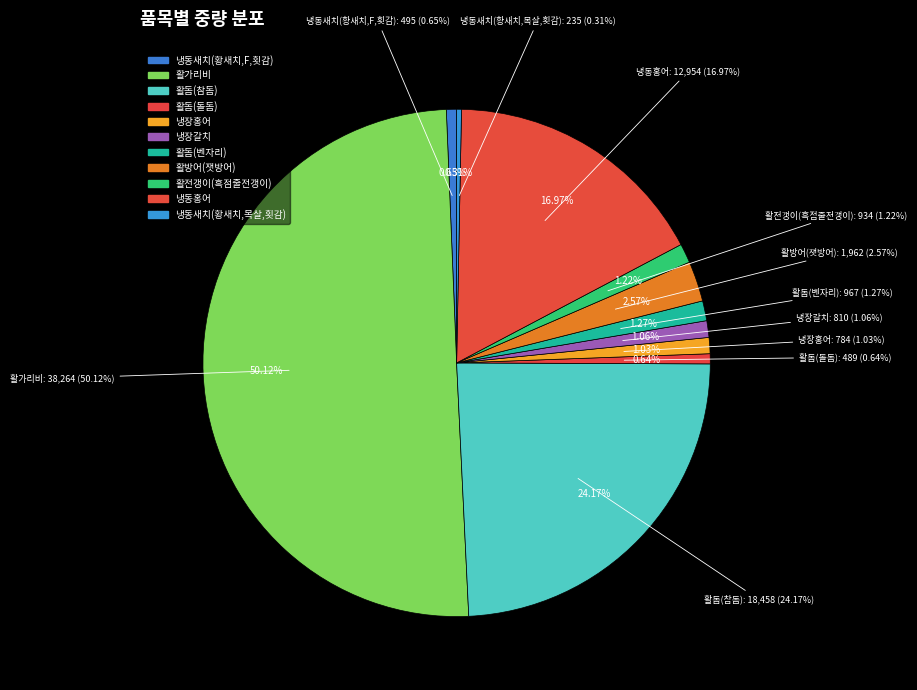

To the nearest percent, what portion does 활돔(돌돔) represent?

1%